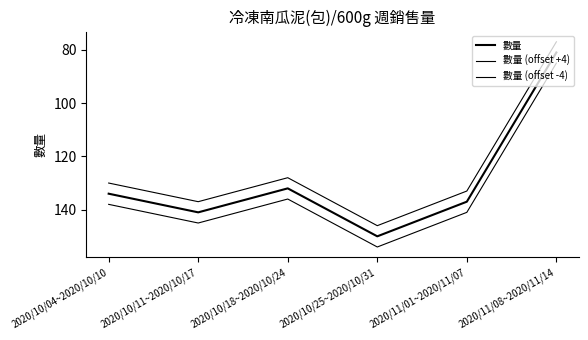

What value does the 數量 series have at 2020/10/11~2020/10/17?

141